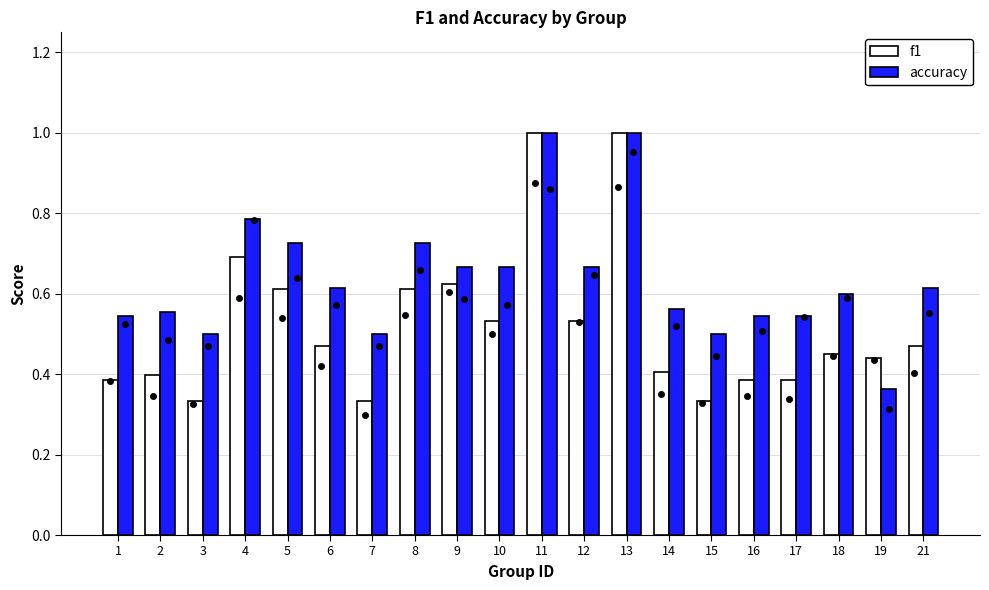

Which series reaches the maximum Y coordinate?

f1